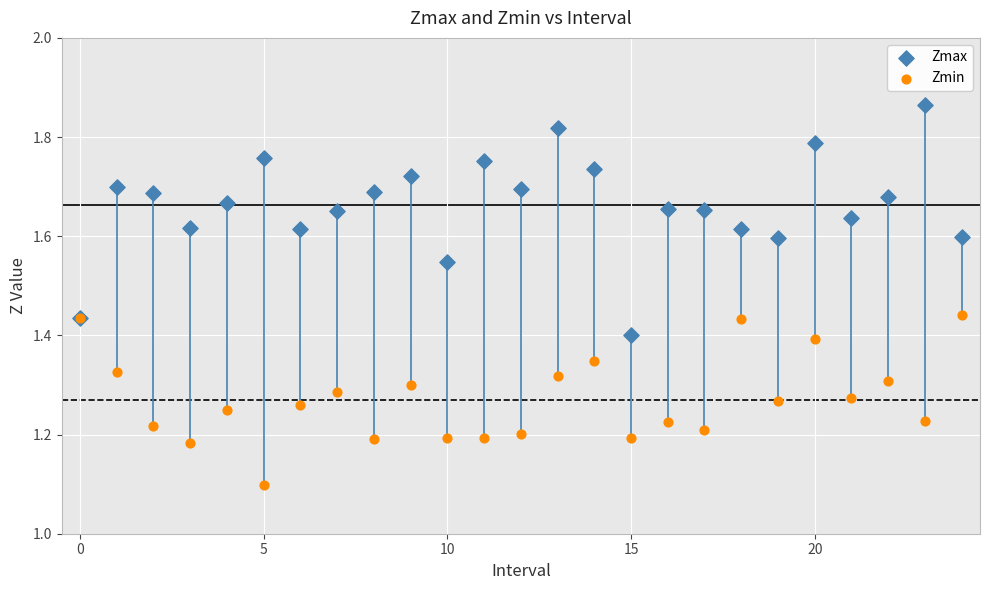

Which series has the largest Y range (max minus min)?

Zmax